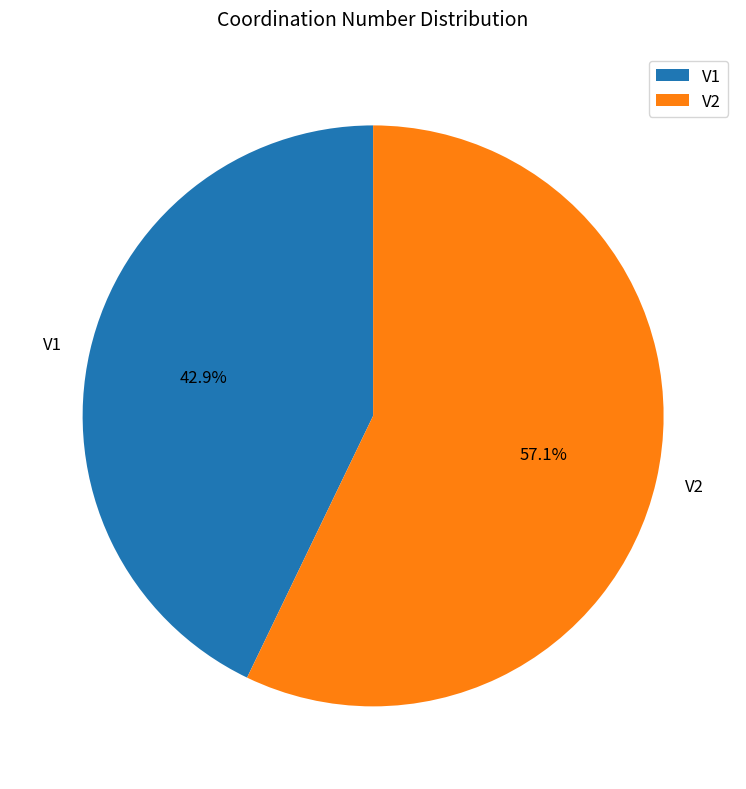

To the nearest percent, what is the combined percentage of V1 and V2?

100%